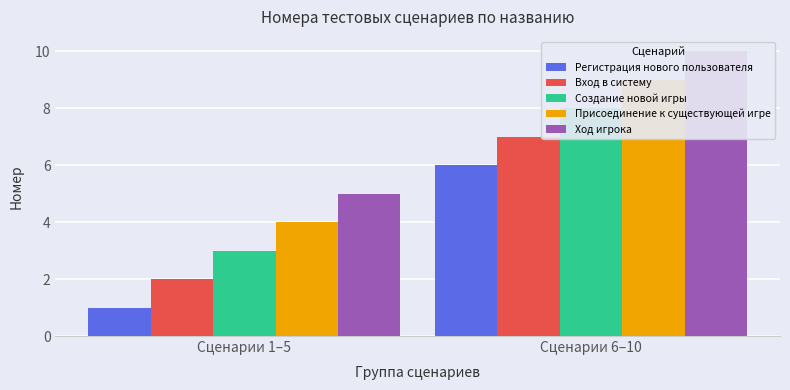

Which series has the largest range (max minus min)?

Регистрация нового пользователя